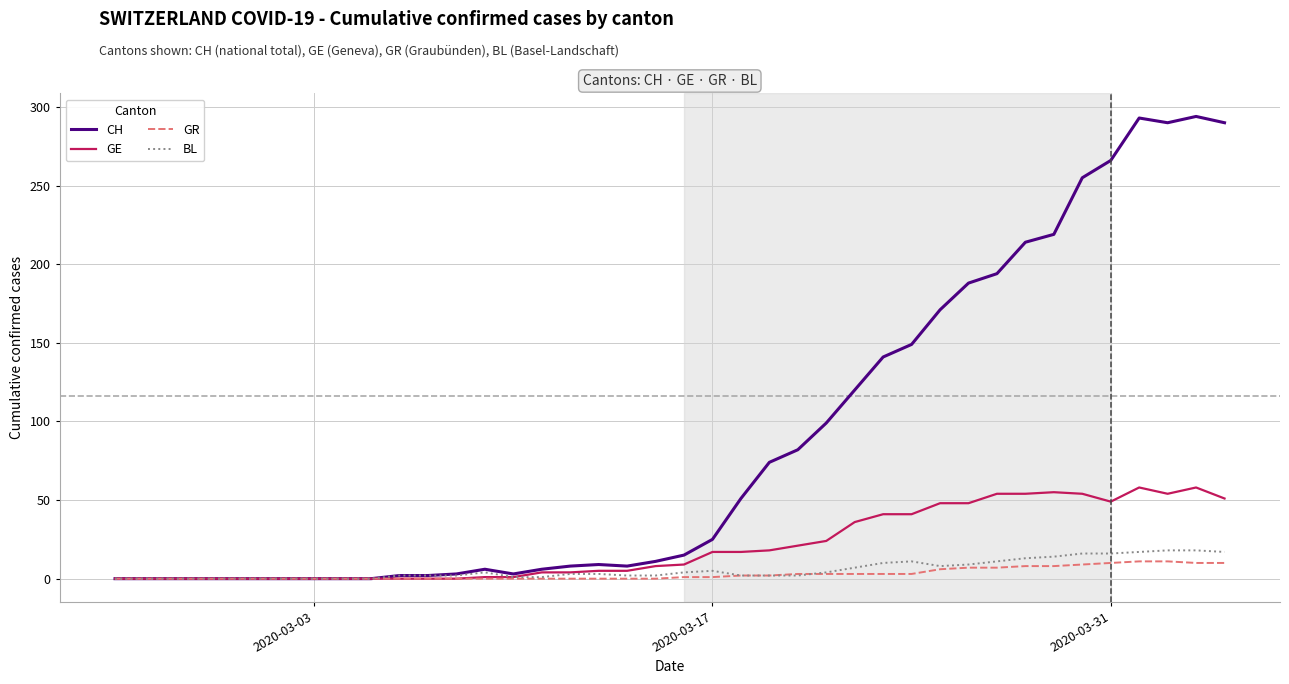

What is the maximum value shown in the chart?

294